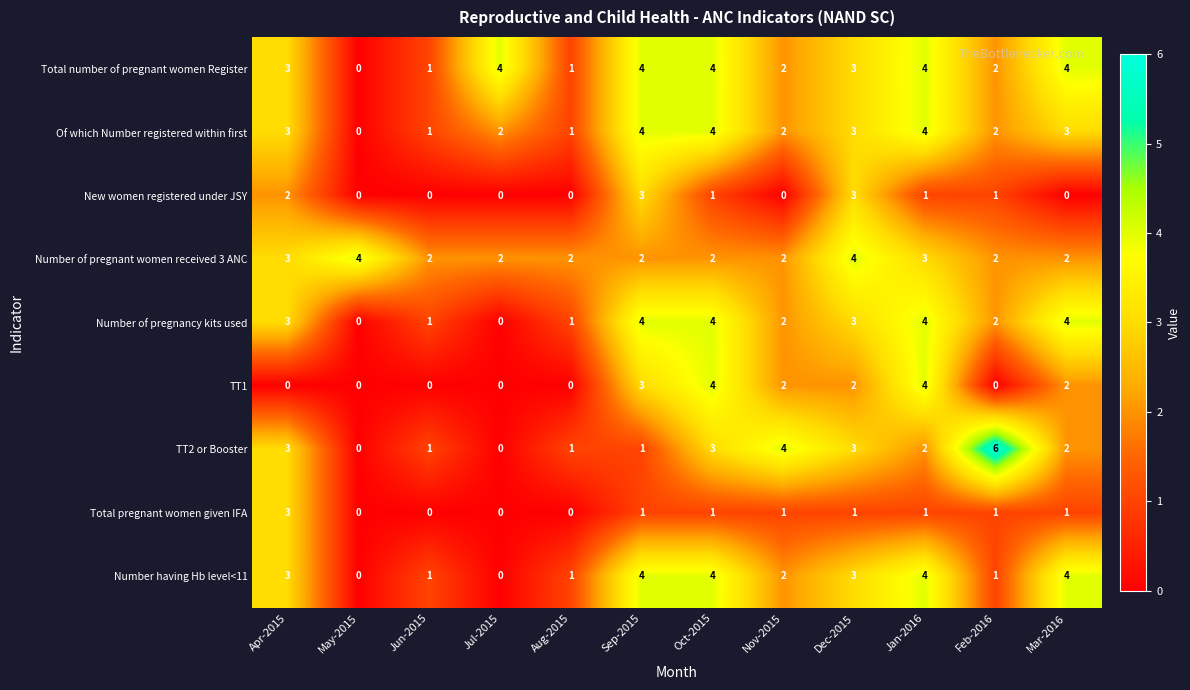

How many data points does each series have?

12